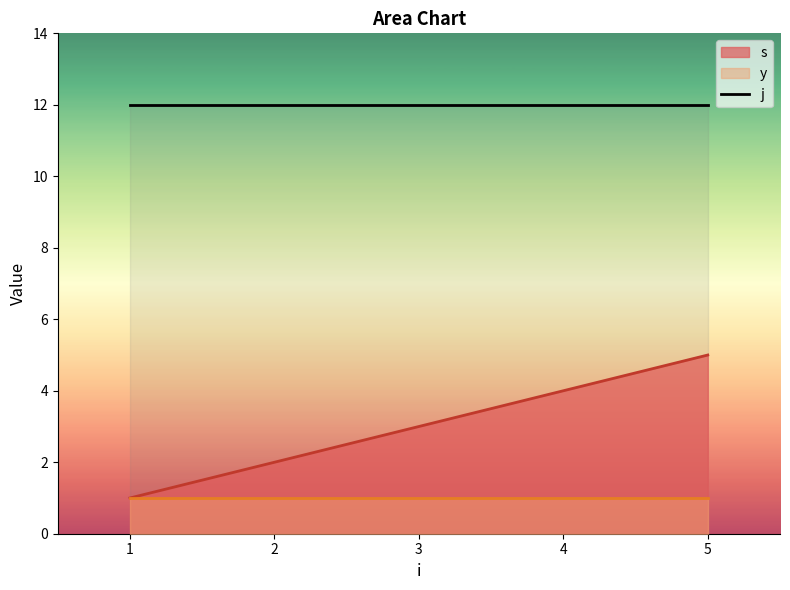

How many data points does each series have?

5